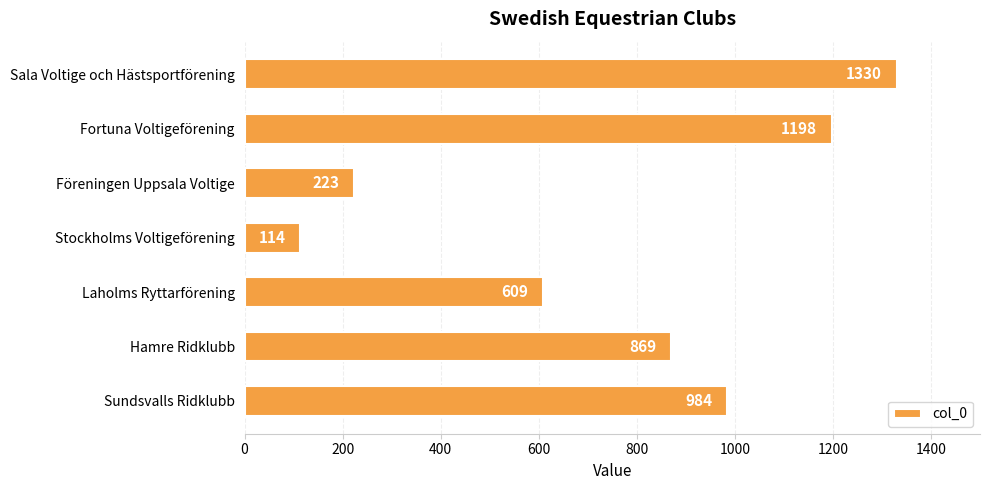

How many bars are there in total?

7